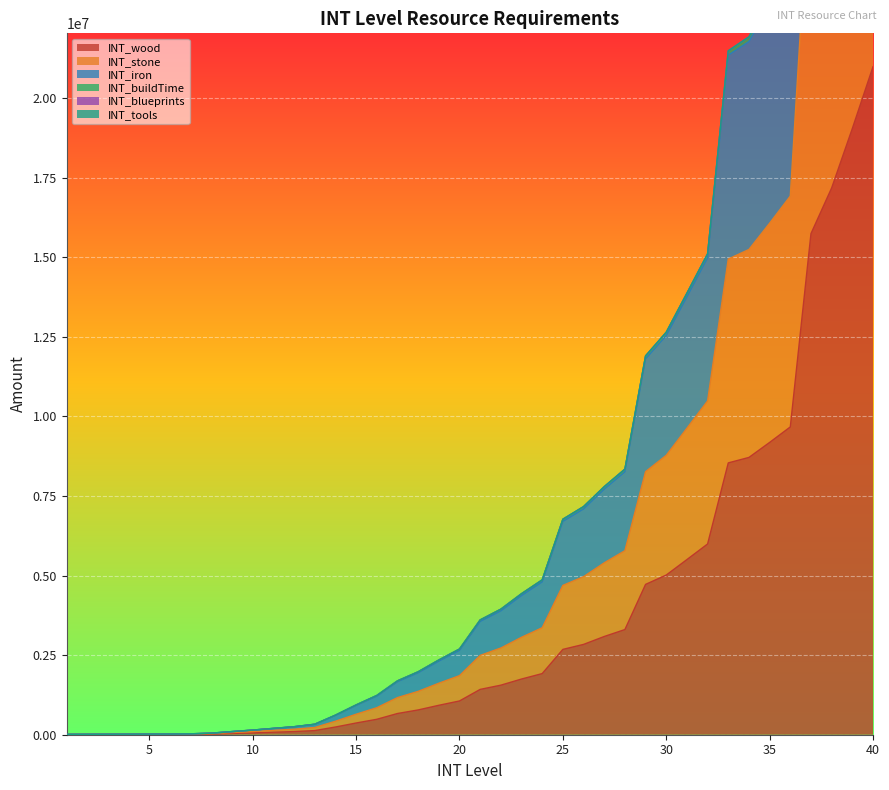

How many categories are shown in the chart?

40